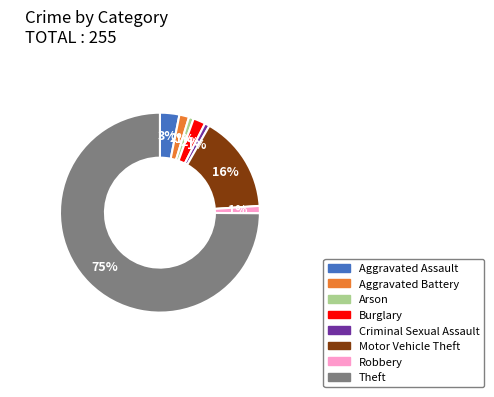

To the nearest percent, what portion does Robbery represent?

1%